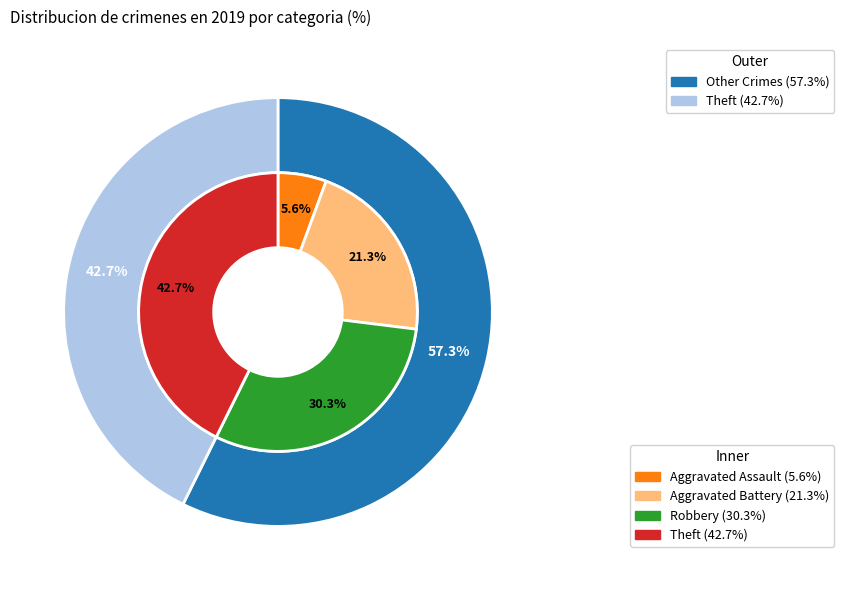

Does any single category account for the majority?

No